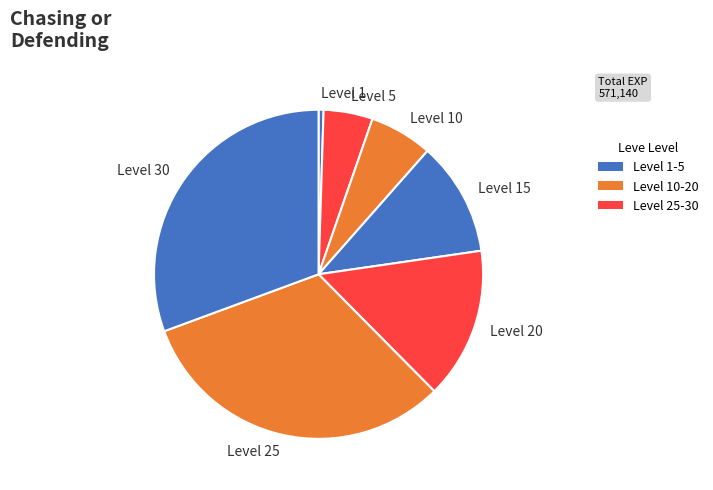

How many slices are in this pie chart?

7